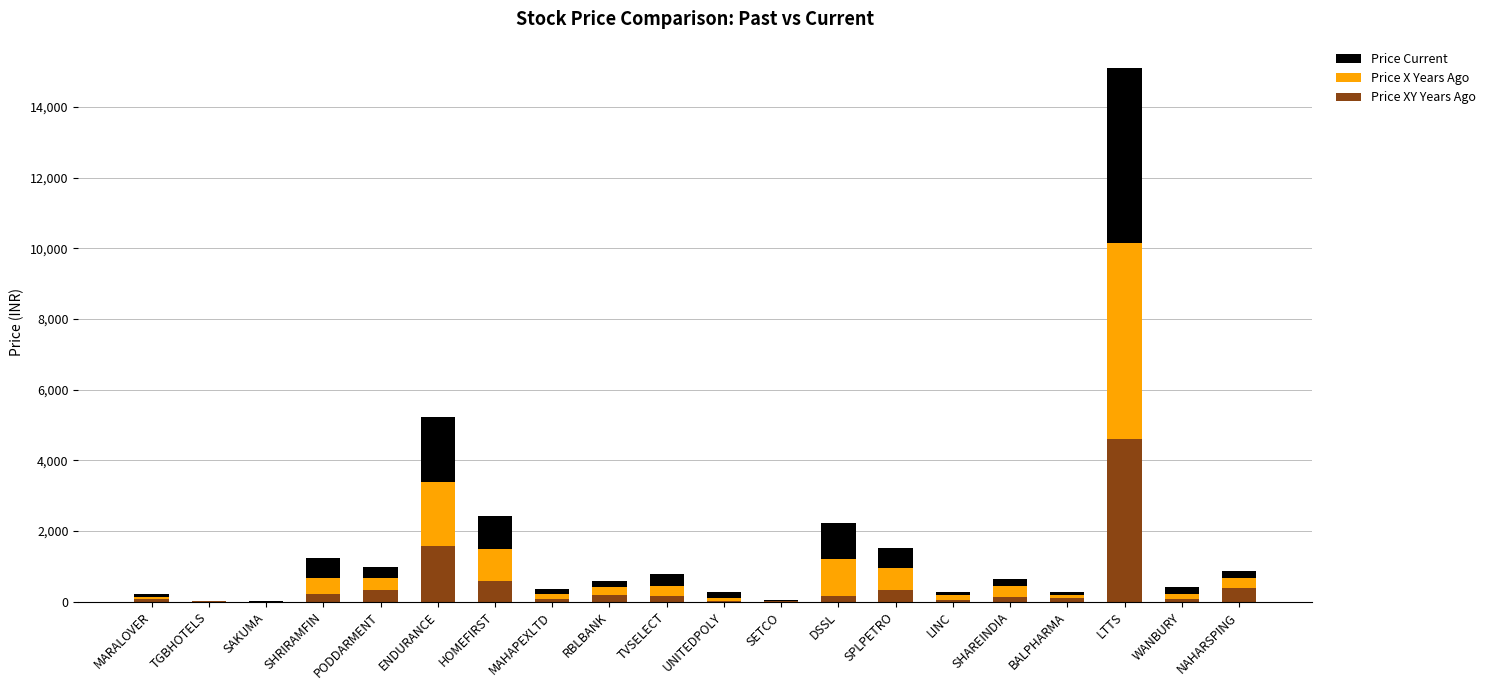

What is the difference between the Price XY Years Ago values at PODDARMENT and MARALOVER?

264.0